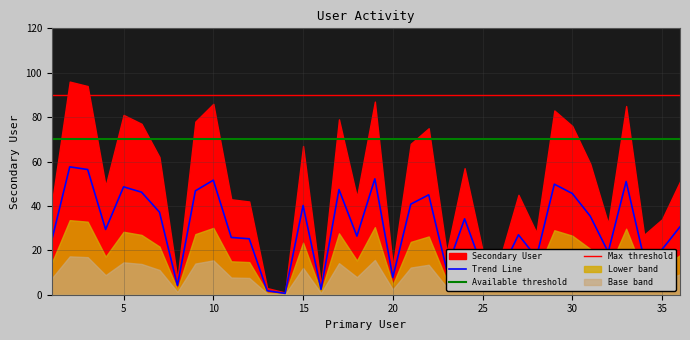

How many interior local valleys (lower than both neighbors) does the data have?

11